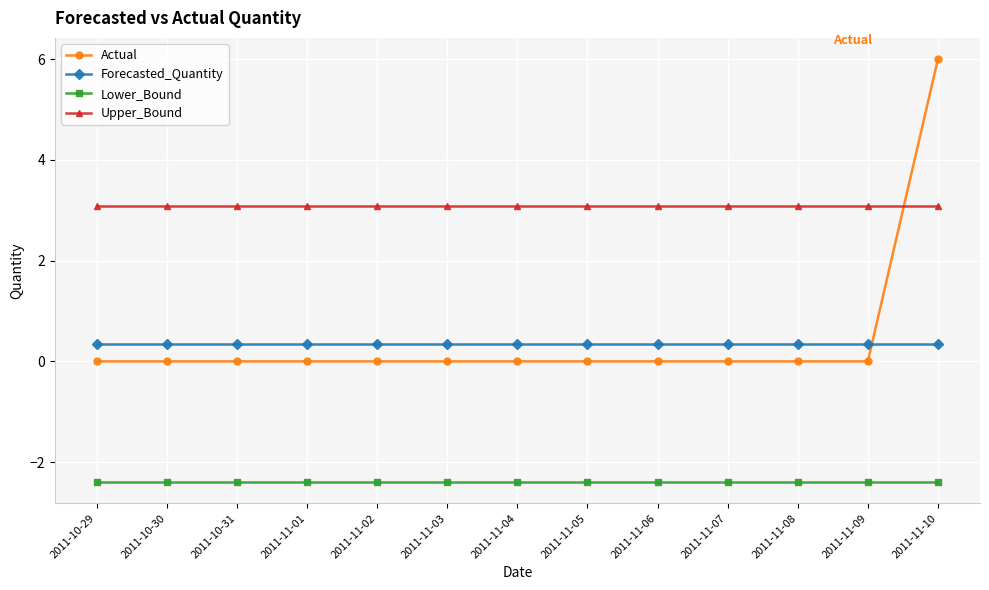

What position from the left is 2011-11-08?

11